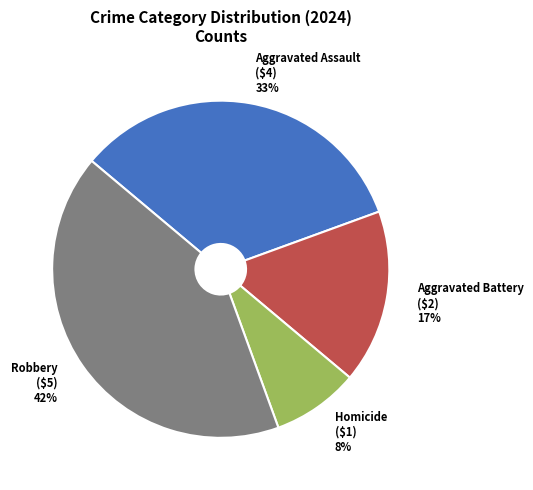

Is it true that Robbery is 42% of the pie?

True